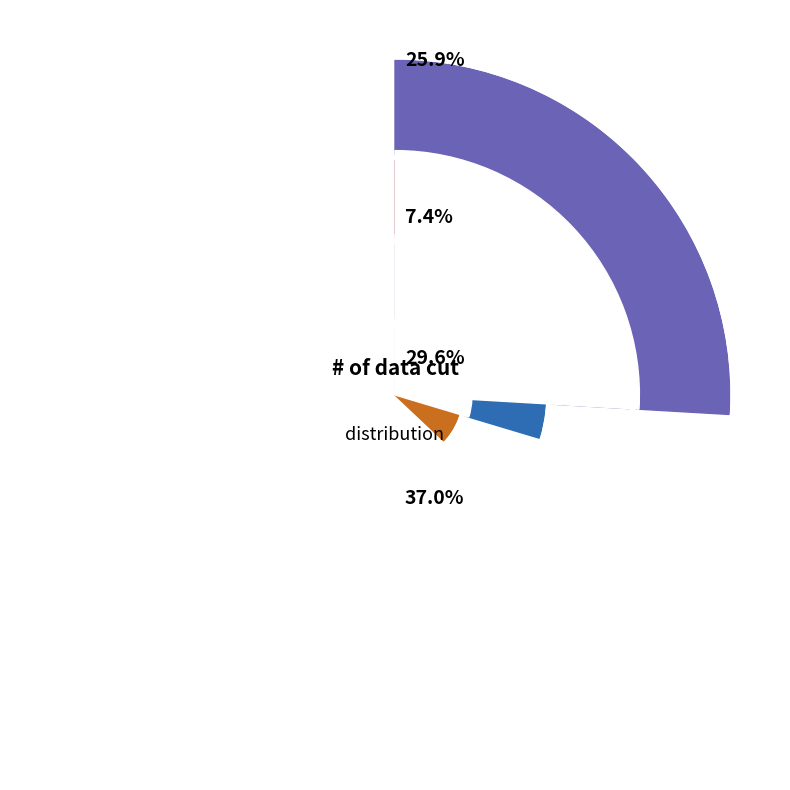

How many slices are in this pie chart?

4